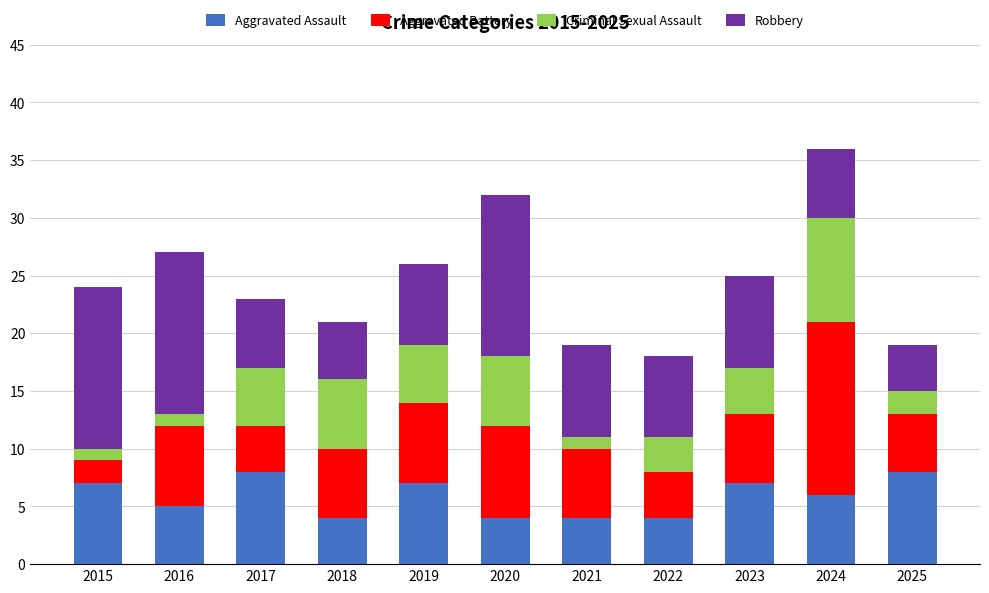

What is the maximum value for Aggravated Assault?

8